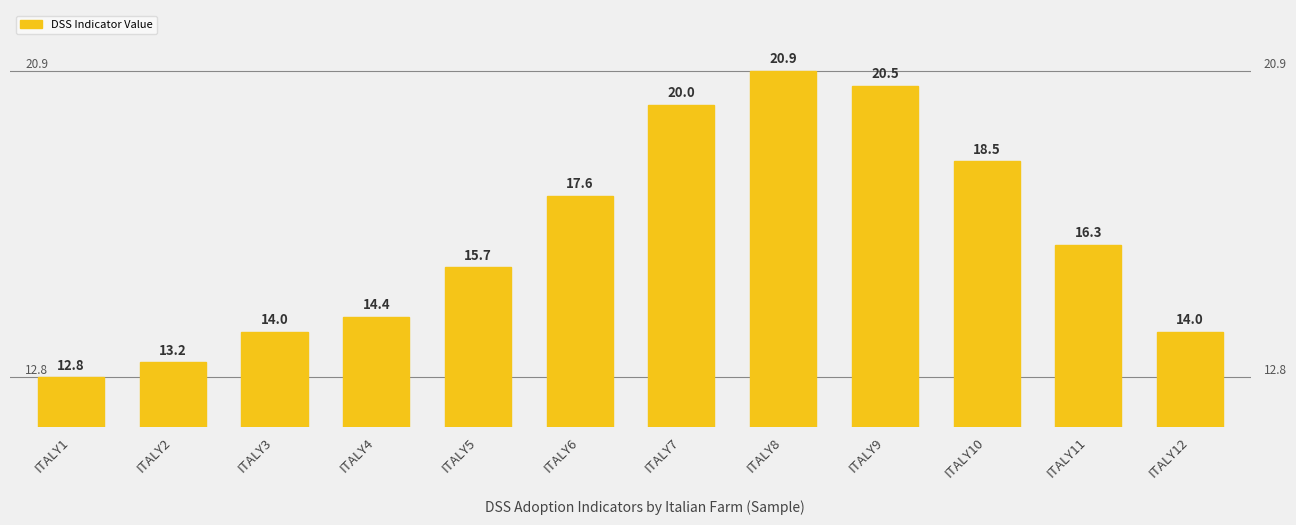

Reading left to right, what are all the values shown in this chart?

12.8	13.2	14.0	14.4	15.7	17.6	20.0	20.9	20.5	18.5	16.3	14.0